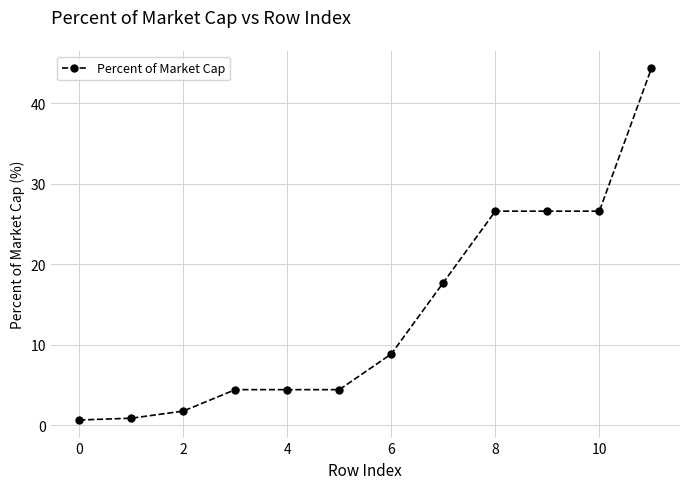

What is the difference between the maximum and minimum values?

43.7